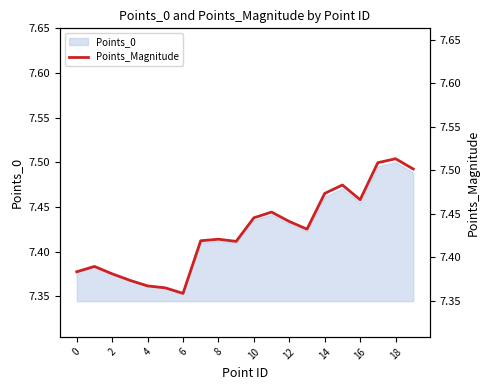

The value of Points_0 at 8 is 12.7. True or false?

False